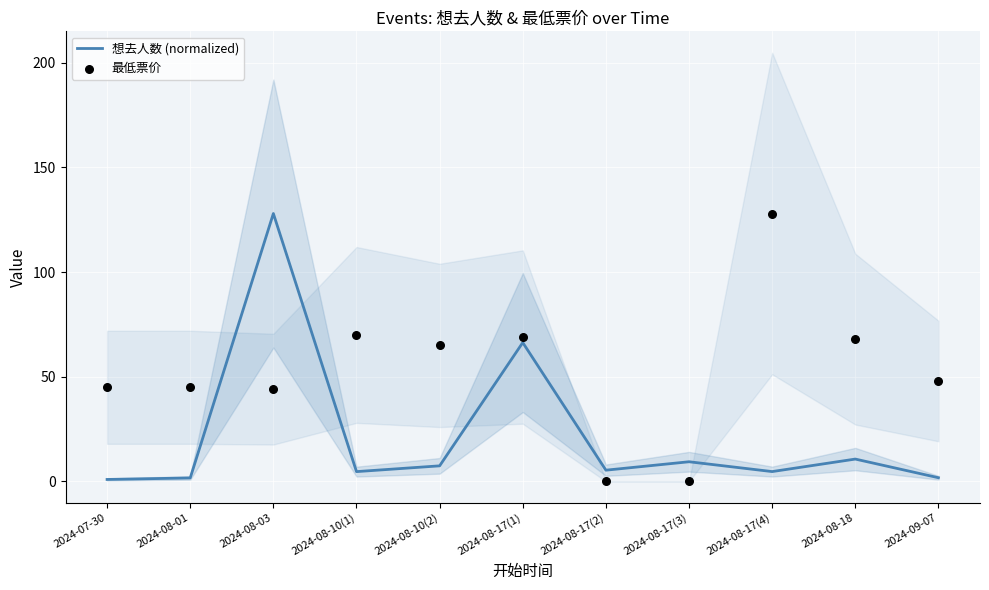

At which category is the sum across all series the highest?

2024-08-03